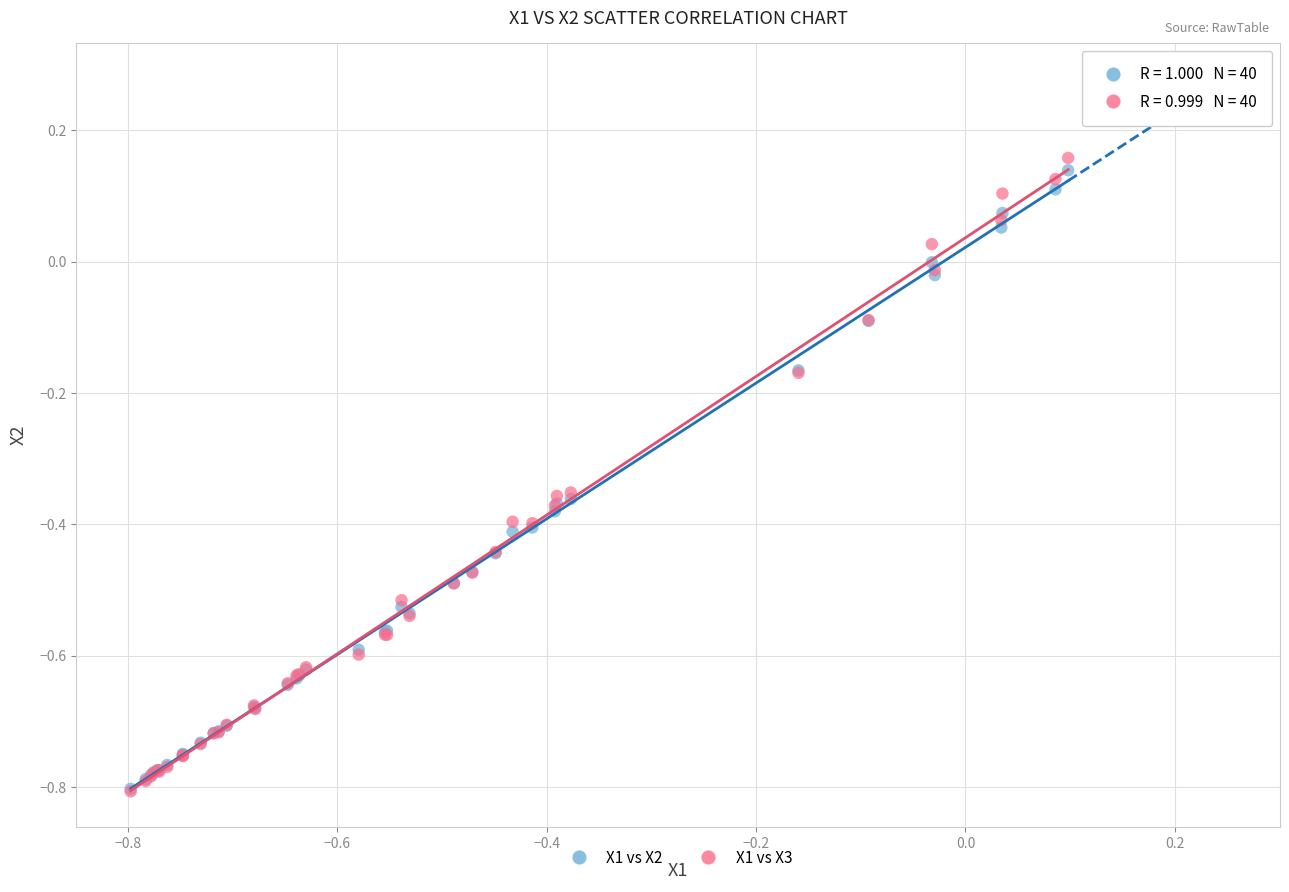

What are all the series names shown in the legend?

X1 vs X2, X1 vs X3